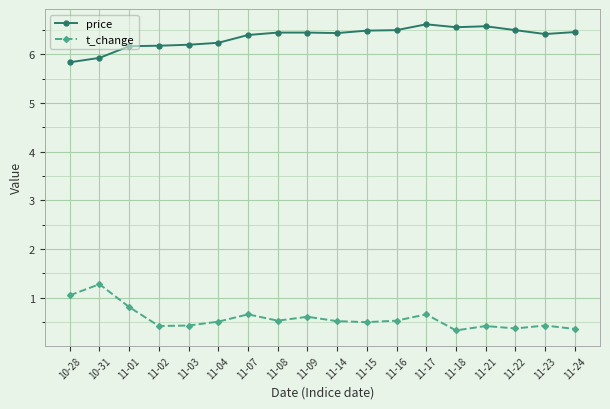

What is the spread (max minus min) of values at 11-07?

5.7